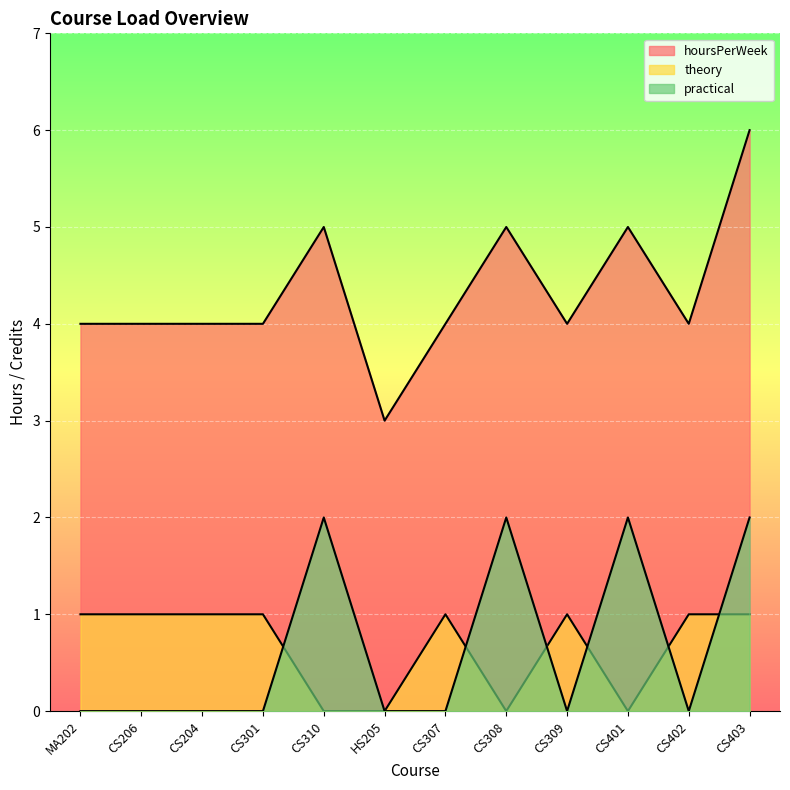

Between MA202 and CS309, which series saw the biggest shift?

hoursPerWeek